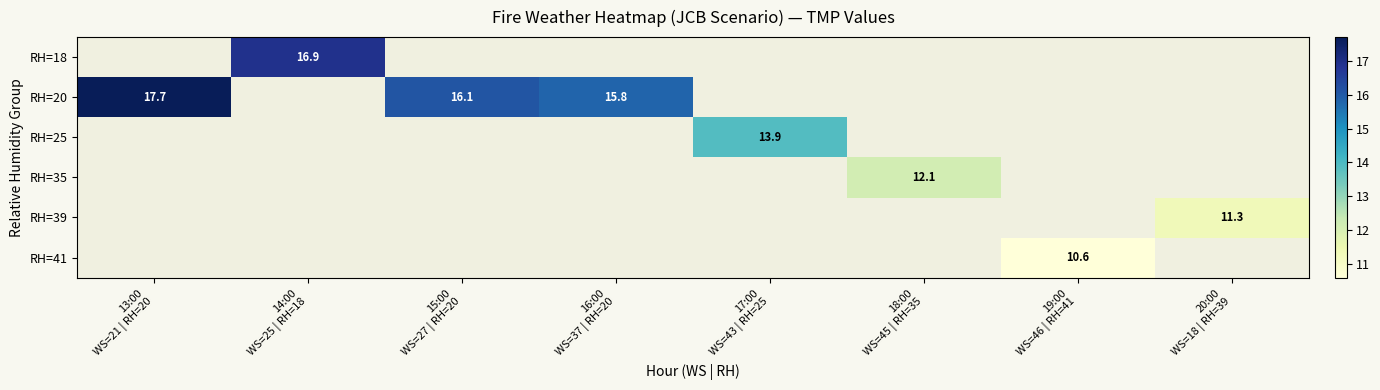

Is the value of RH=20 at 15:00 WS=27 | RH=20 greater than the value of RH=18 at 14:00 WS=25 | RH=18?

No